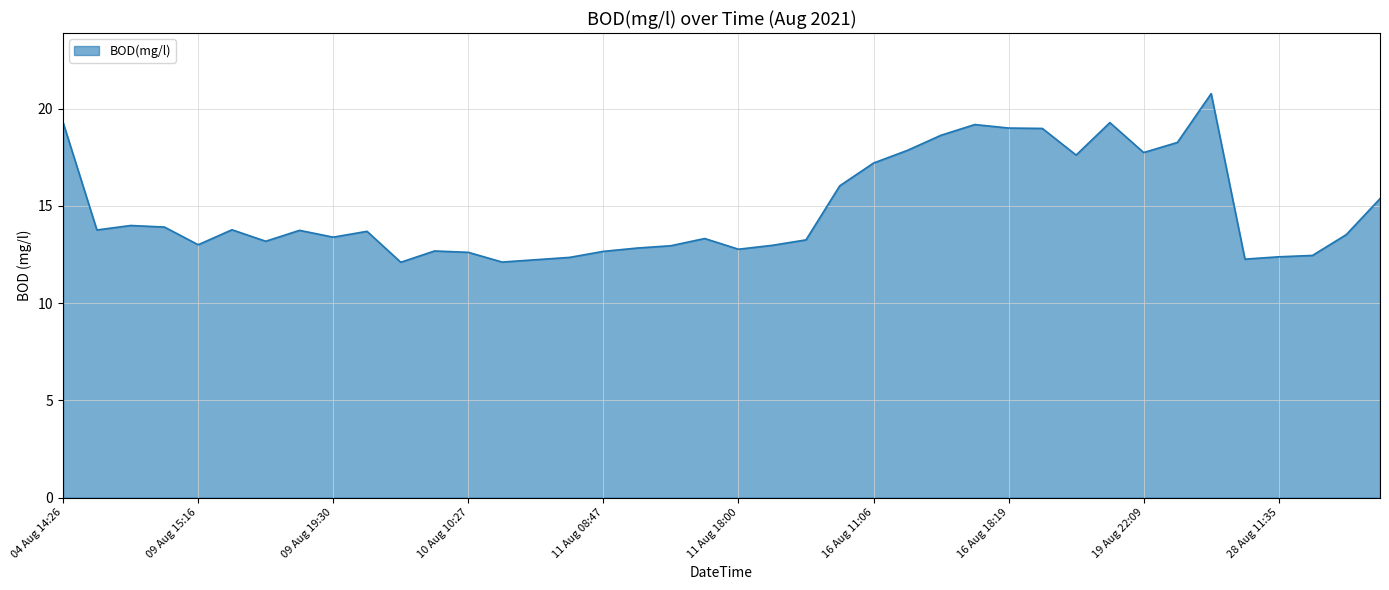

What is the maximum value shown in the chart?

20.8